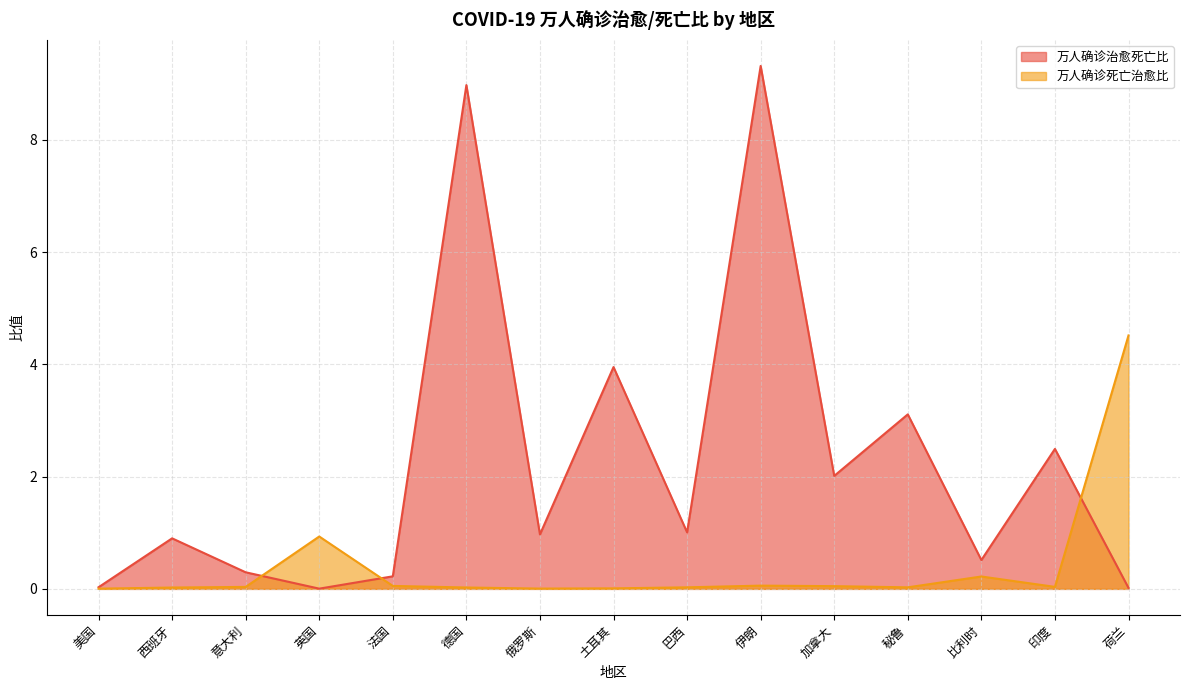

Which series has the largest range (max minus min)?

万人确诊治愈死亡比